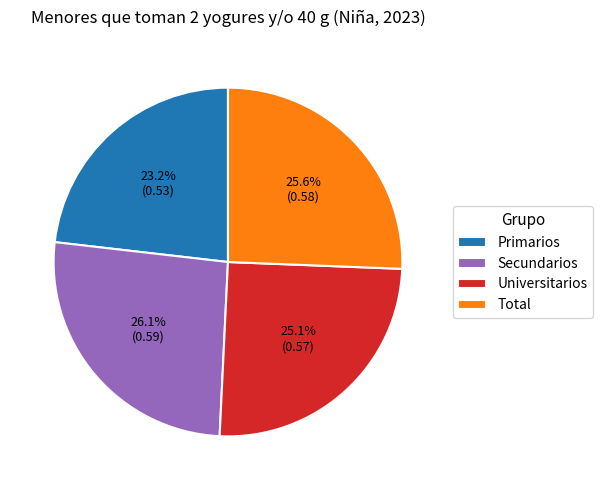

Which category has the smallest portion of the pie?

Primarios